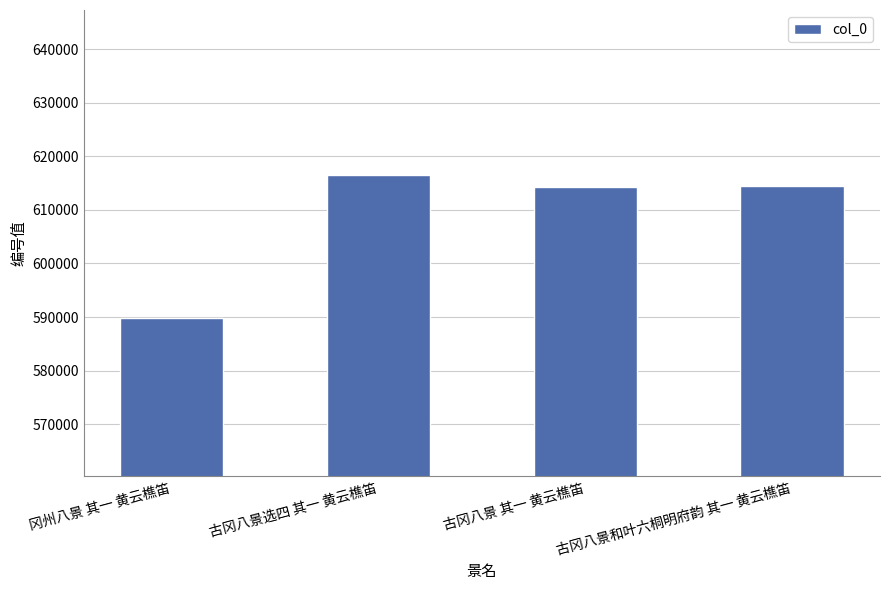

What is the approximate value at 冈州八景 其一 黄云樵笛?

589752